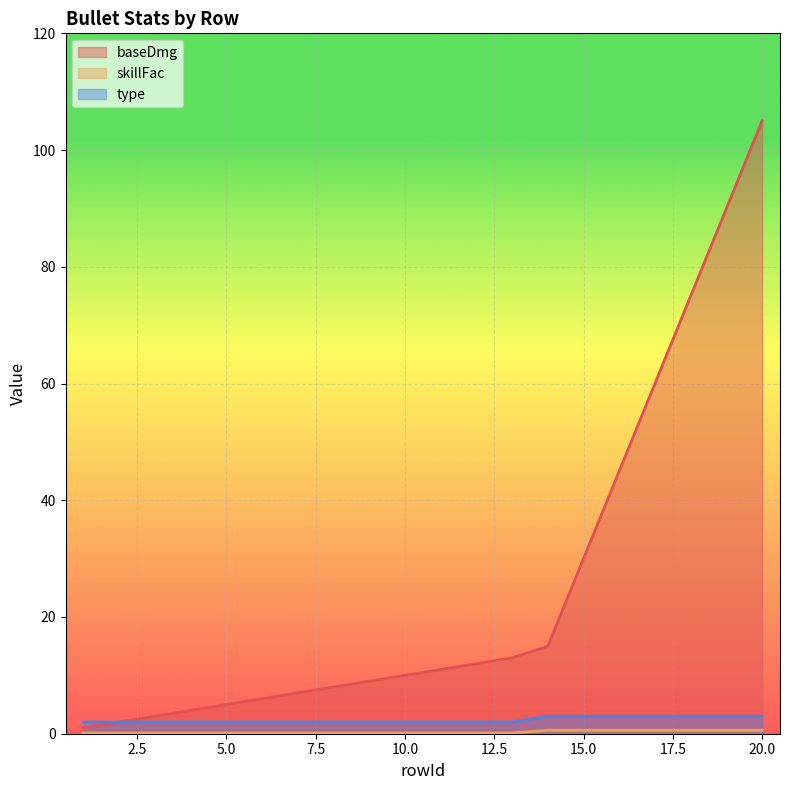

What is the value of the skillFac point at the 4th from the left?

0.1